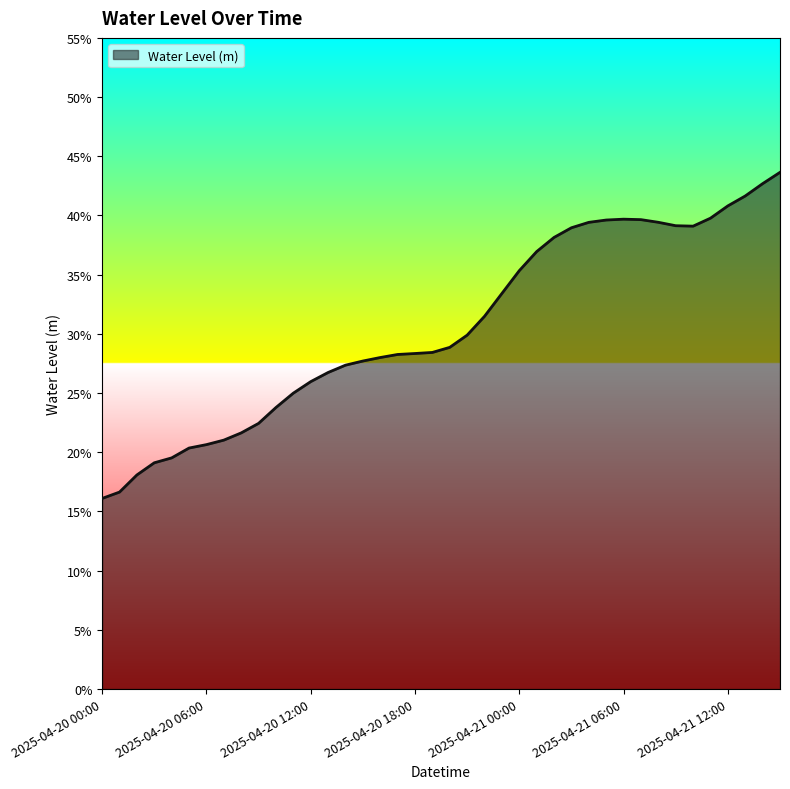

Is this an area chart (filled region under the line)?

Yes